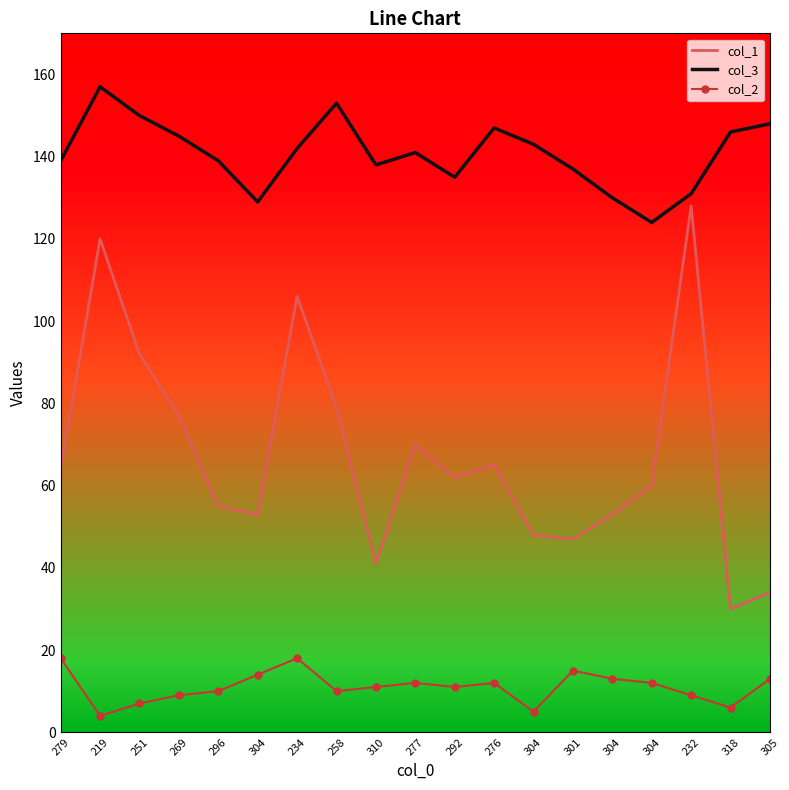

True or false: col_1 has a value of 120 at 219.

True